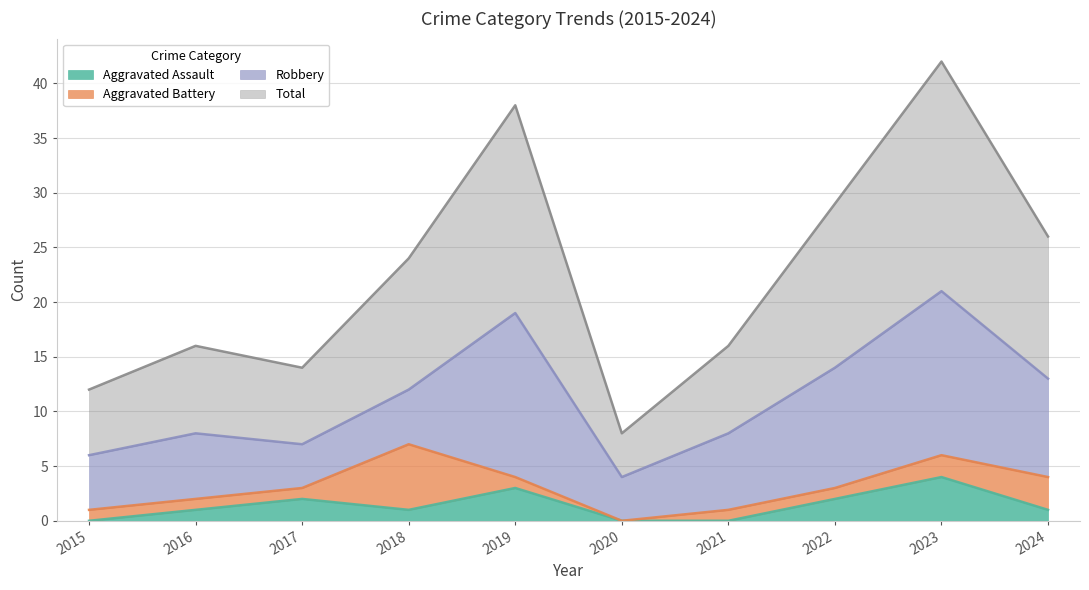

The value of Aggravated Assault at 2015 is 0. True or false?

True